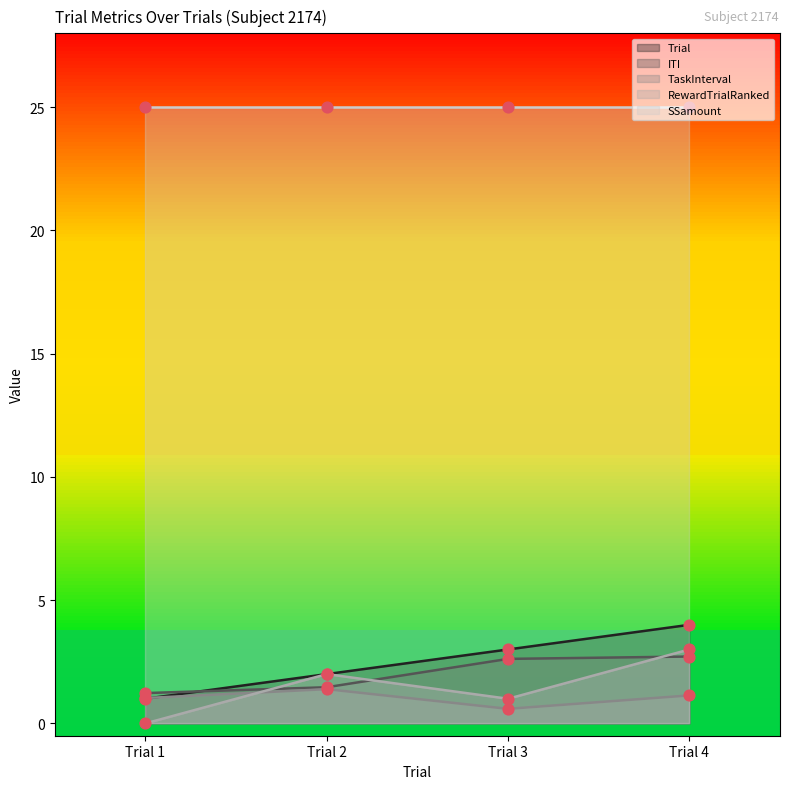

Which series contains the lowest Y value?

RewardTrialRanked